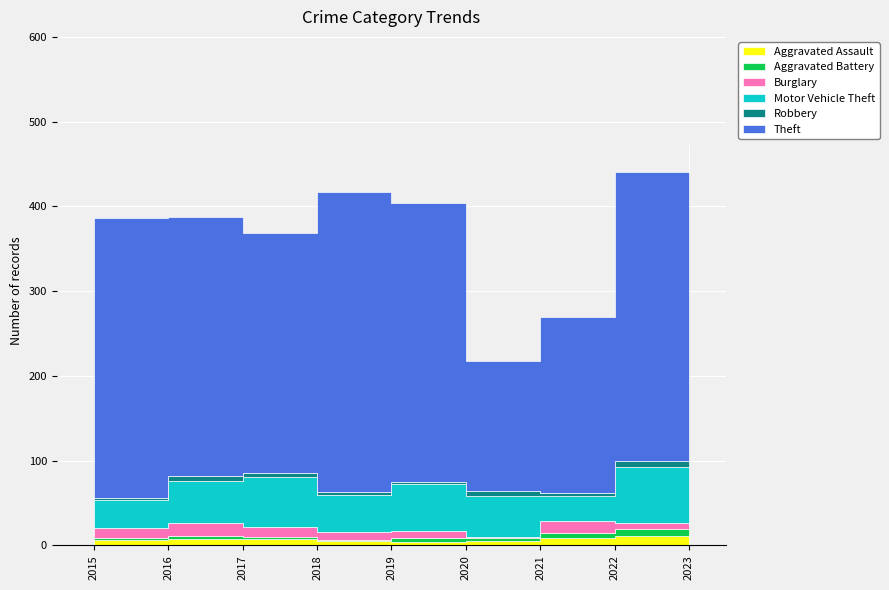

Between 2019 and 2018, which is larger?

2018